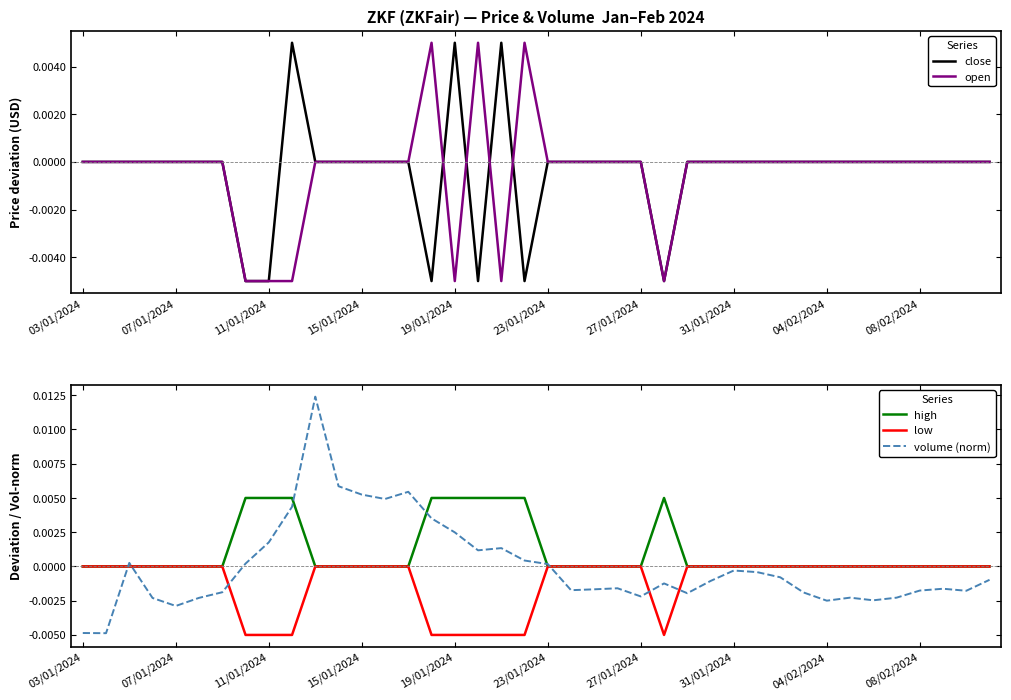

Does the chart display data point markers on the line(s)?

No